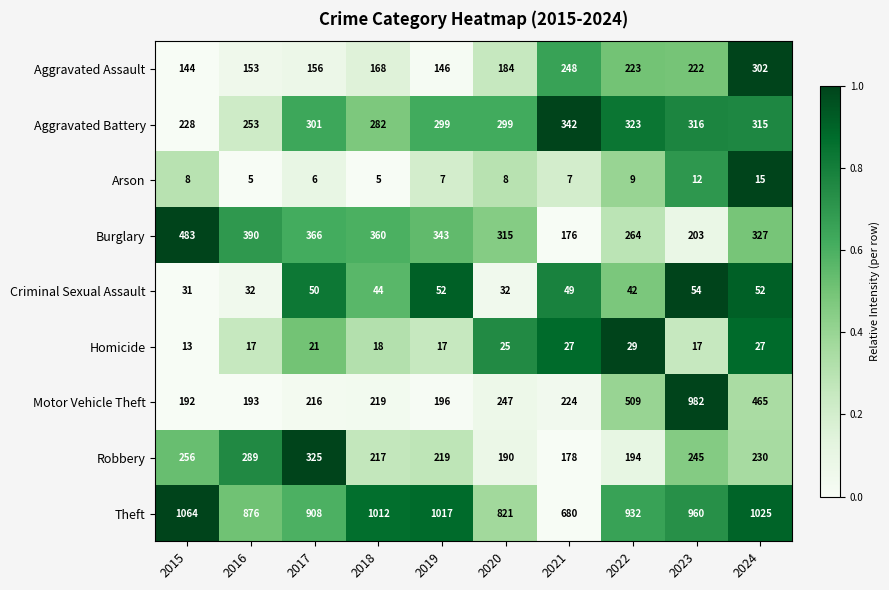

What is the lowest value of the Homicide series?

13